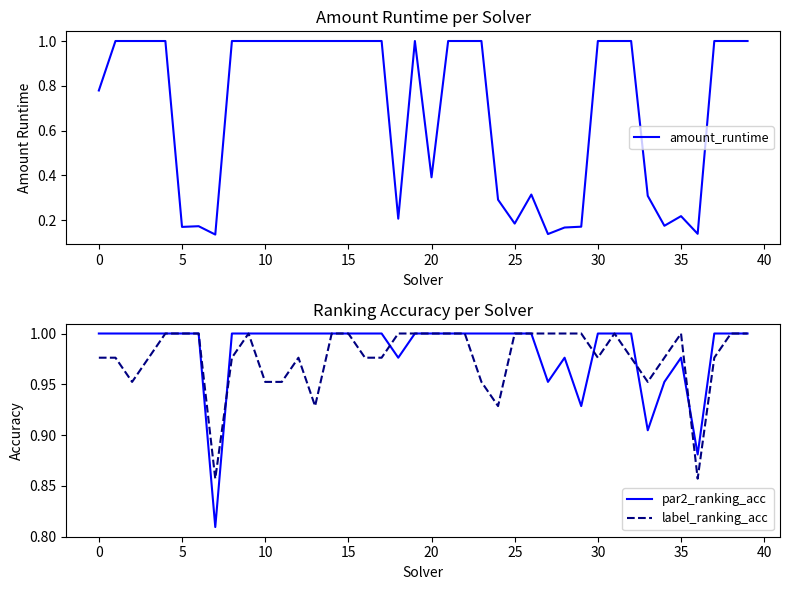

Which series has the largest total across all categories?

par2_ranking_acc